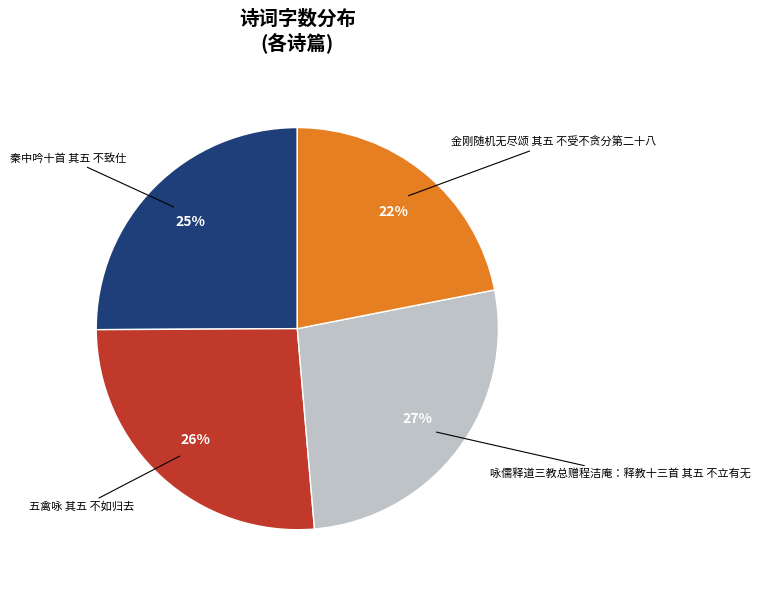

Is there a majority slice in this chart?

No